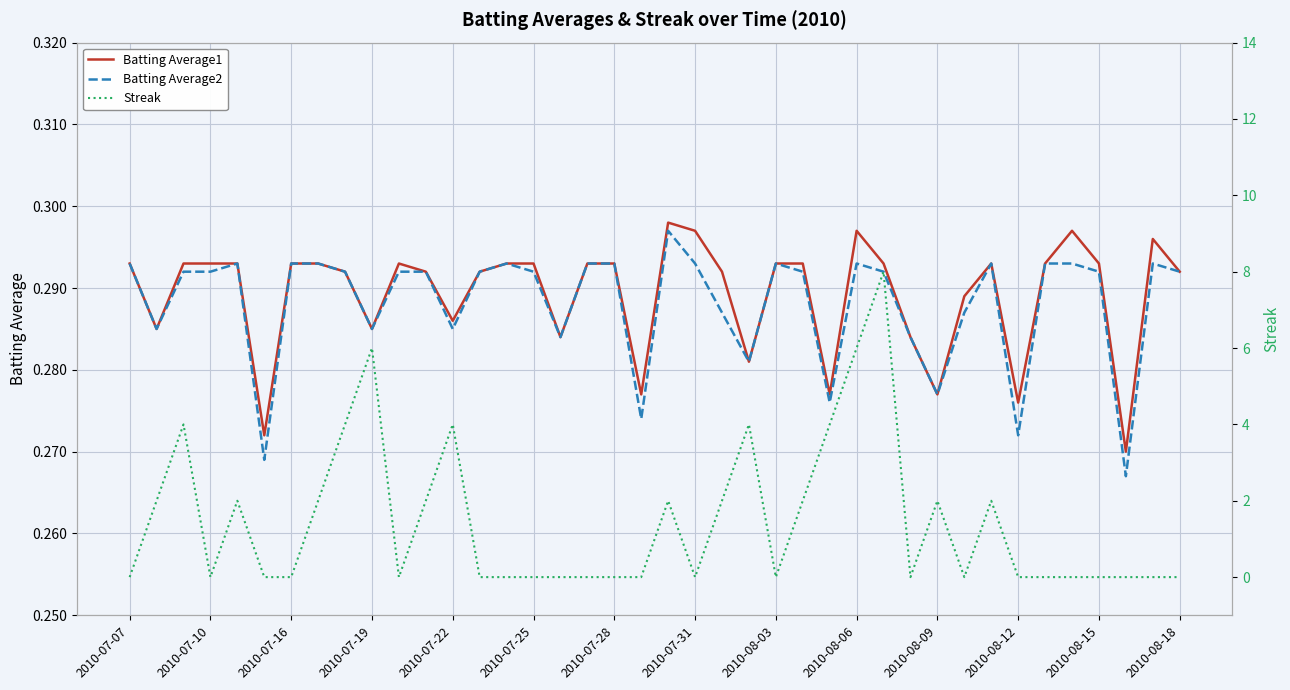

The Batting Average1 series shows 0.4 at 2010-07-07. True or false?

False